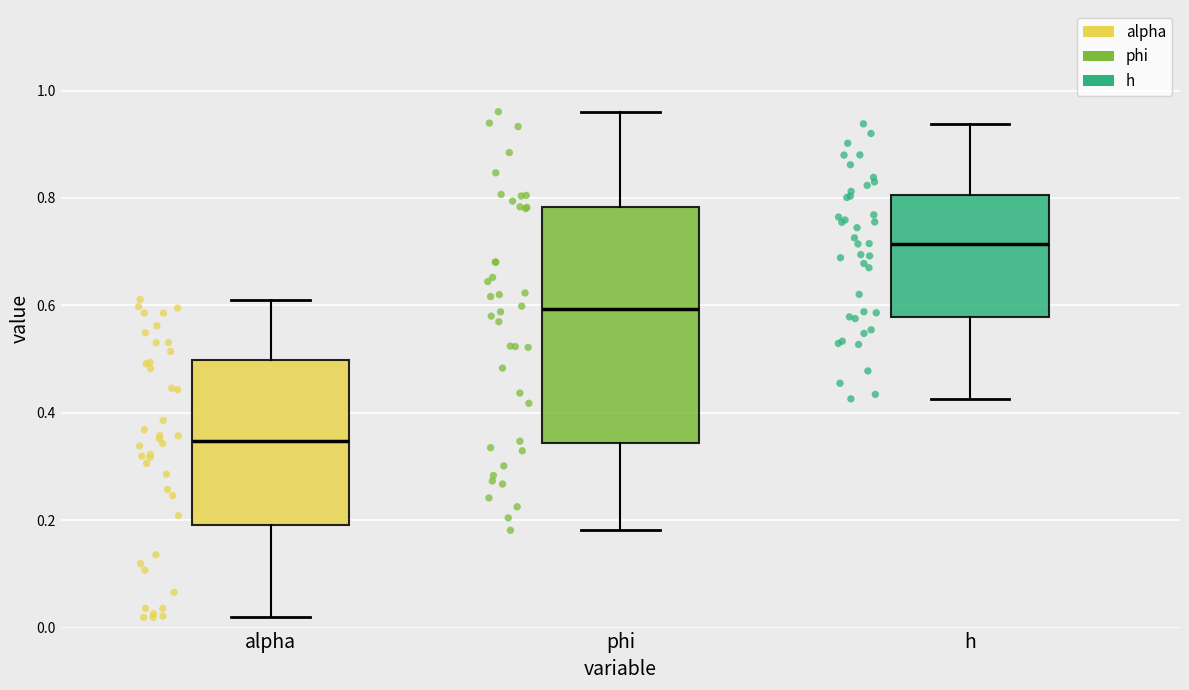

Reading left to right, transcribe this box plot: for each box, give where its median line is, the range the box spans, and where its two whiskers end, as read against the y-axis. The values are not printed on the chart, so give them approximately, as read against the axis.

alpha: median 0.34, box 0.20 to 0.50, whiskers 0.02 to 0.62
phi: median 0.60, box 0.34 to 0.78, whiskers 0.18 to 0.96
h: median 0.72, box 0.58 to 0.80, whiskers 0.42 to 0.94